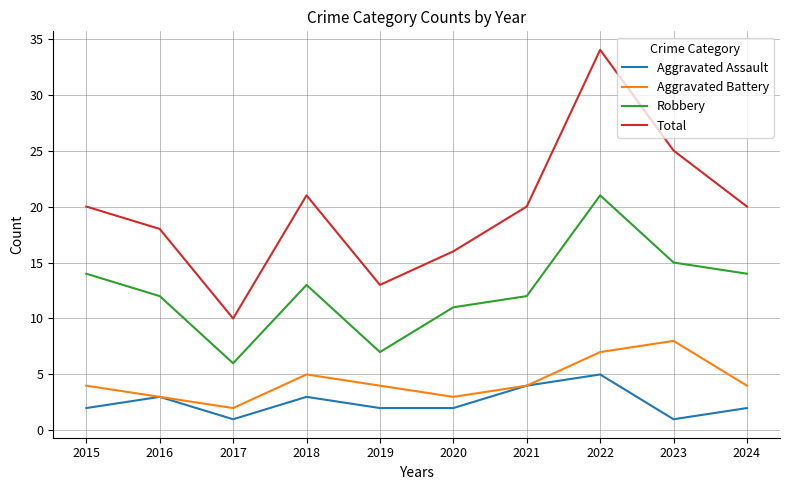

True or false: Robbery and Aggravated Assault cross at least once.

False